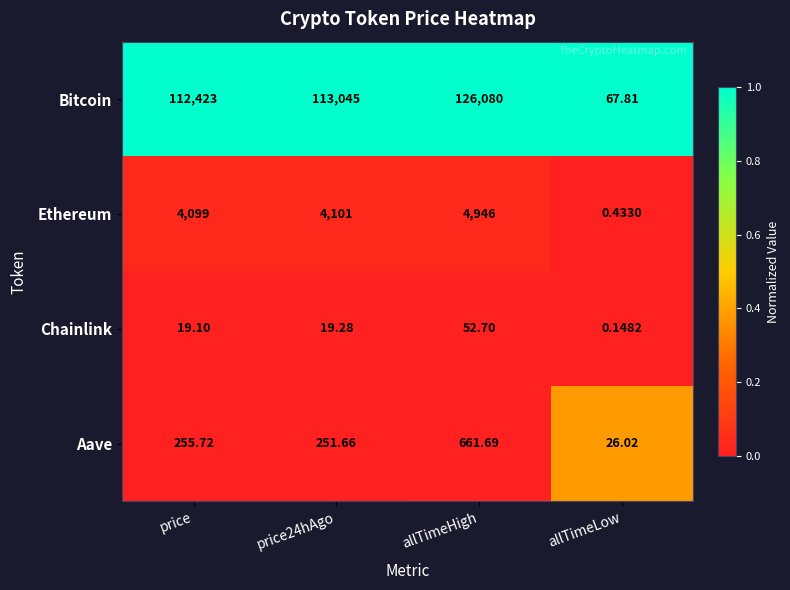

Which category has the lowest value across all series?

allTimeLow